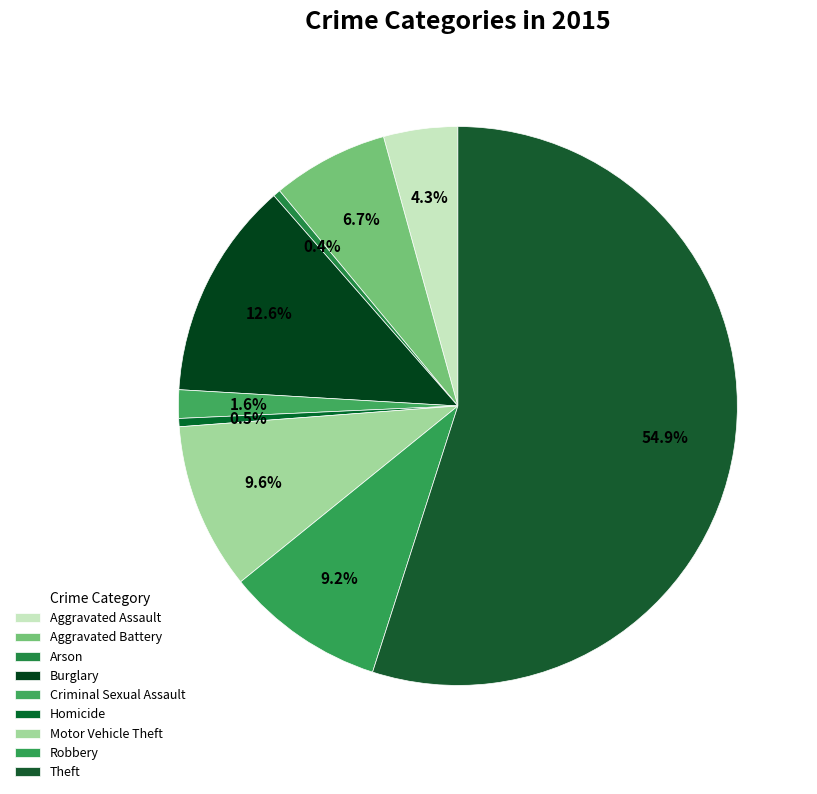

To the nearest percent, what portion does Aggravated Assault represent?

4%